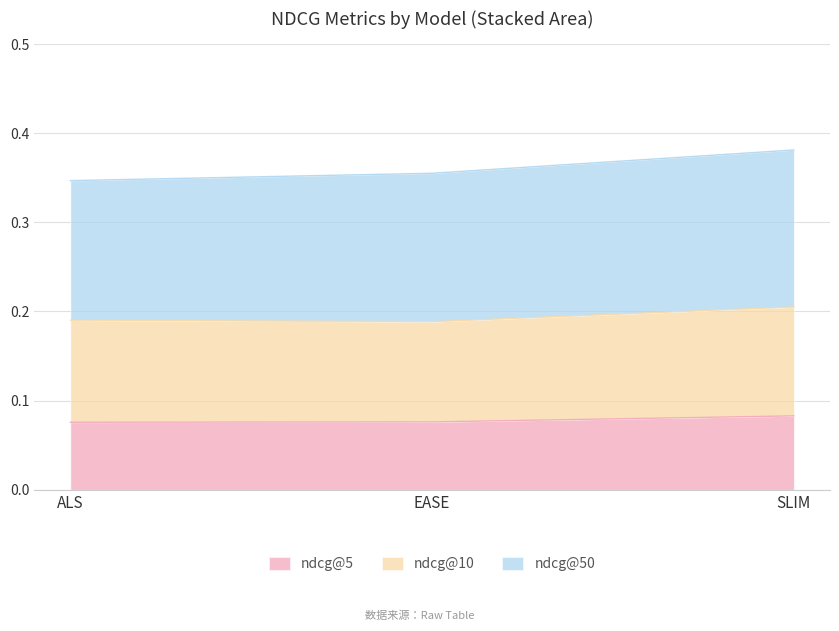

What is the highest value of the ndcg@5 series?

0.1